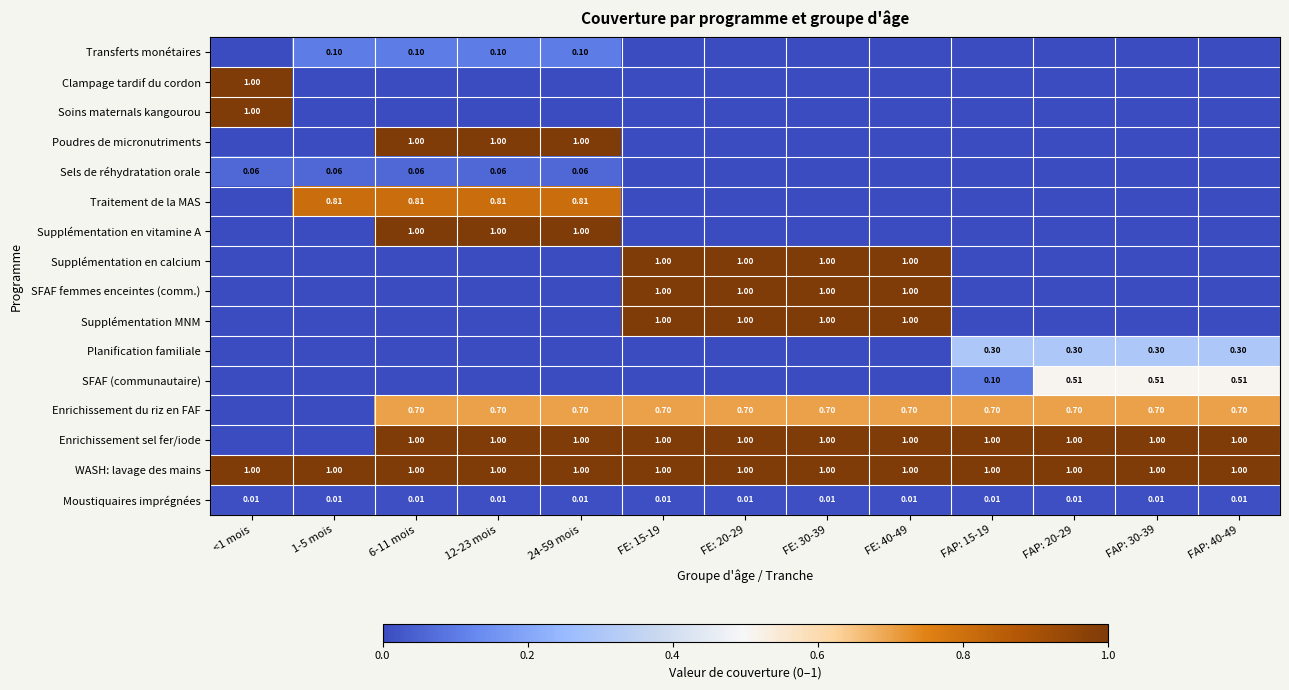

How many data points does each series have?

13